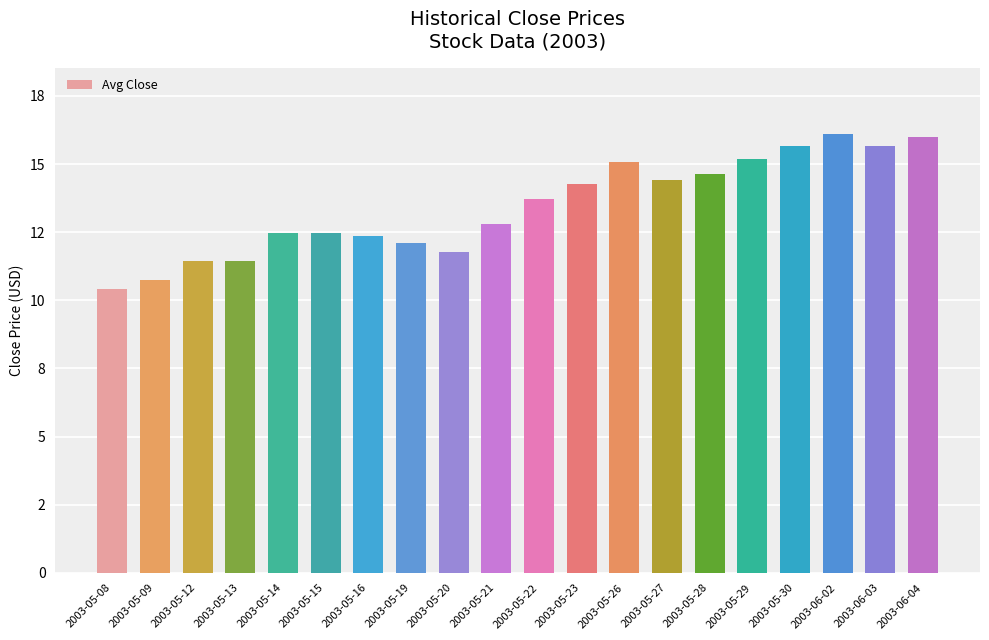

What is the value of the 20th bar from the left?

16.0